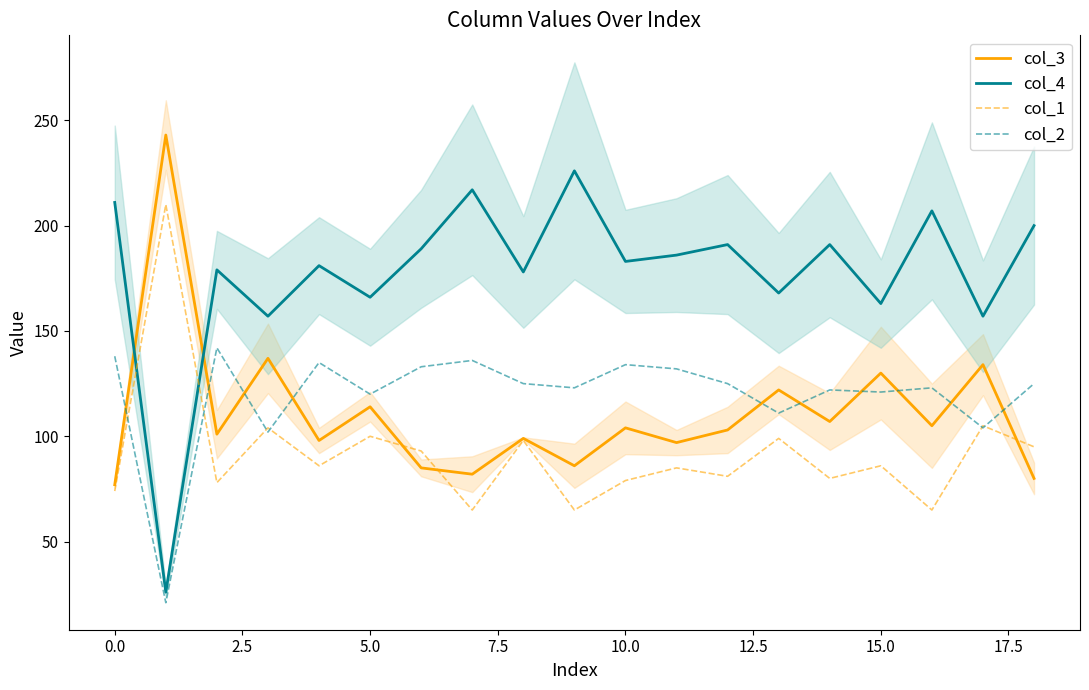

Which series ends up on top after the final intersection of col_3 and col_2?

col_2